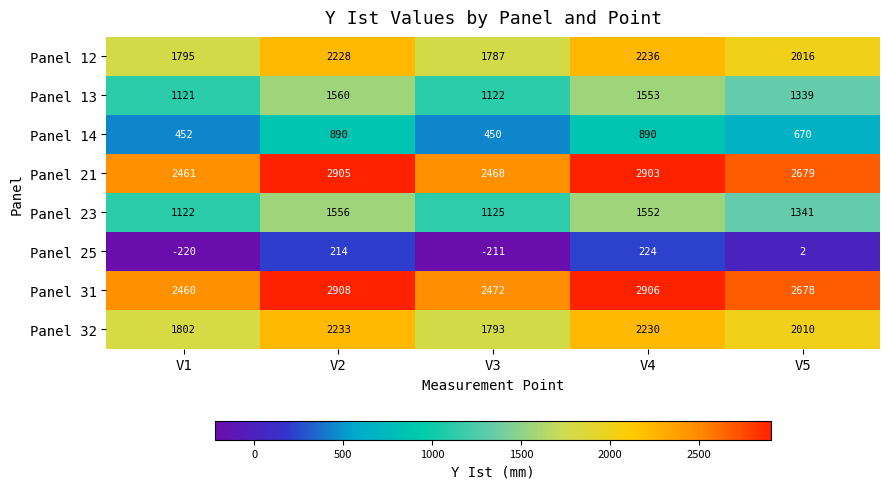

What is the sum of the Panel 25 values at V4 and V3?

13